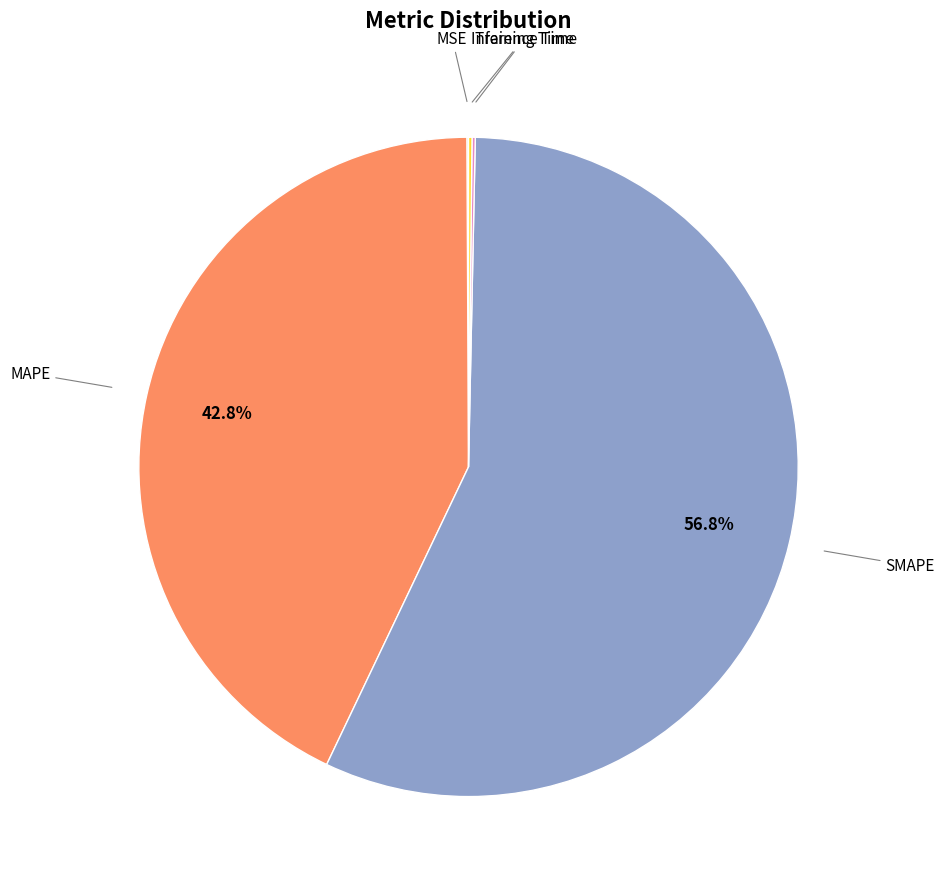

To the nearest percent, what is the average slice percentage?

20%